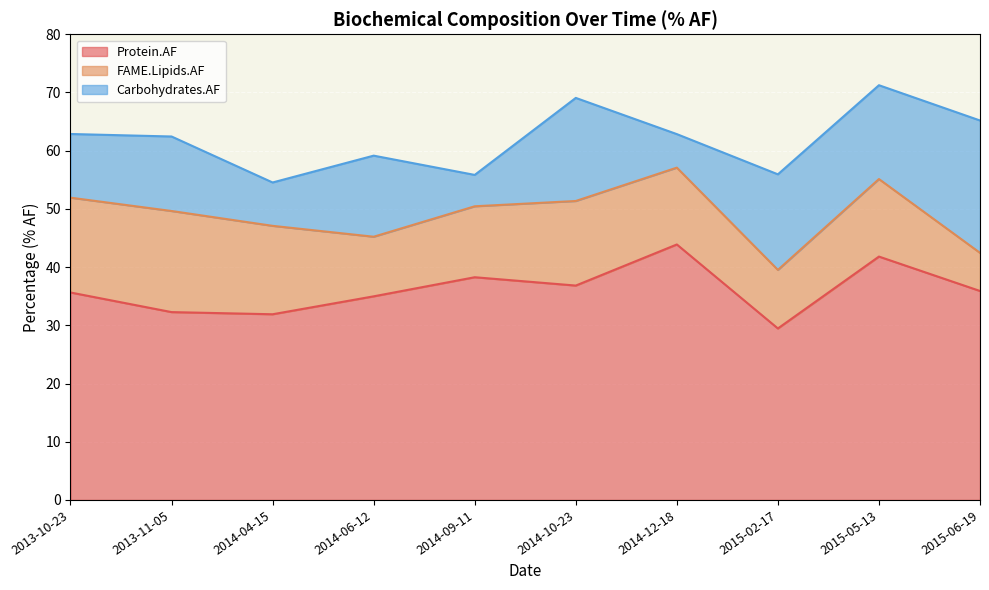

What is the difference between the second highest and minimum values in the Protein.AF series?

12.4